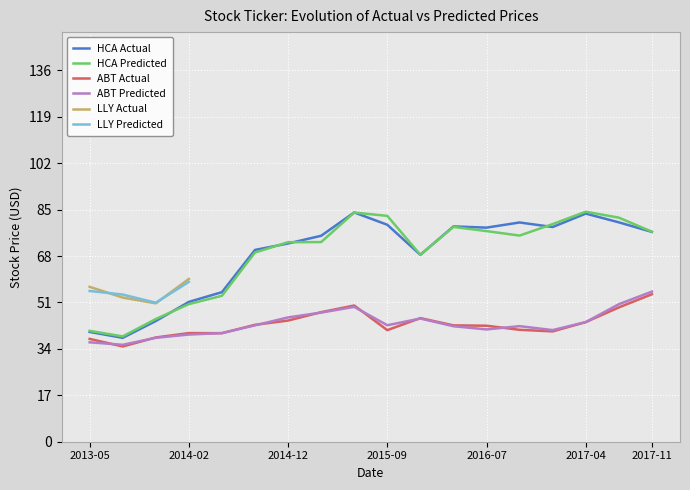

True or false: HCA Actual has a value of 26.0 at 2014-12.

False